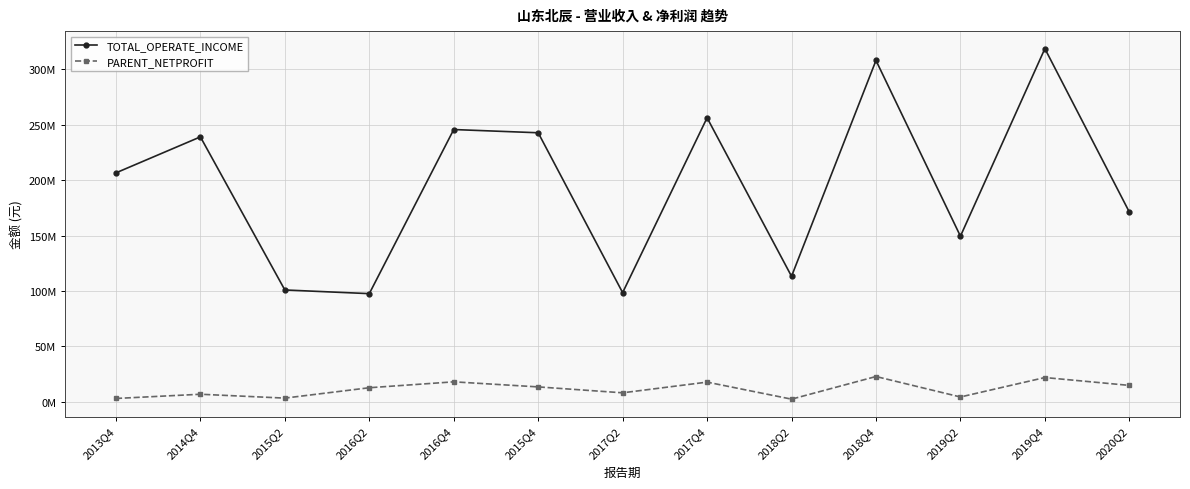

Is this an area chart (filled region under the line)?

No